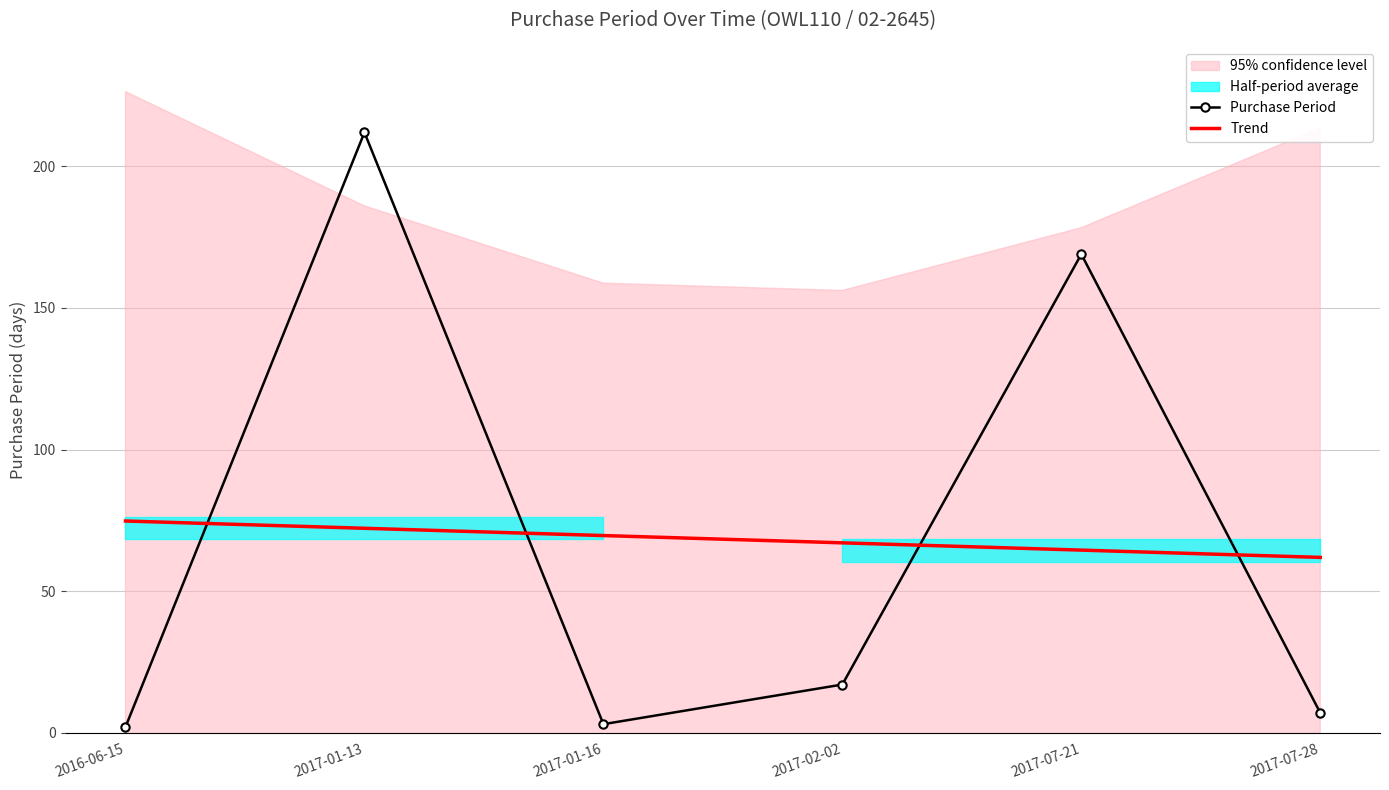

Where do Purchase Period and Trend first cross each other?

2016-06-15 and 2017-01-13